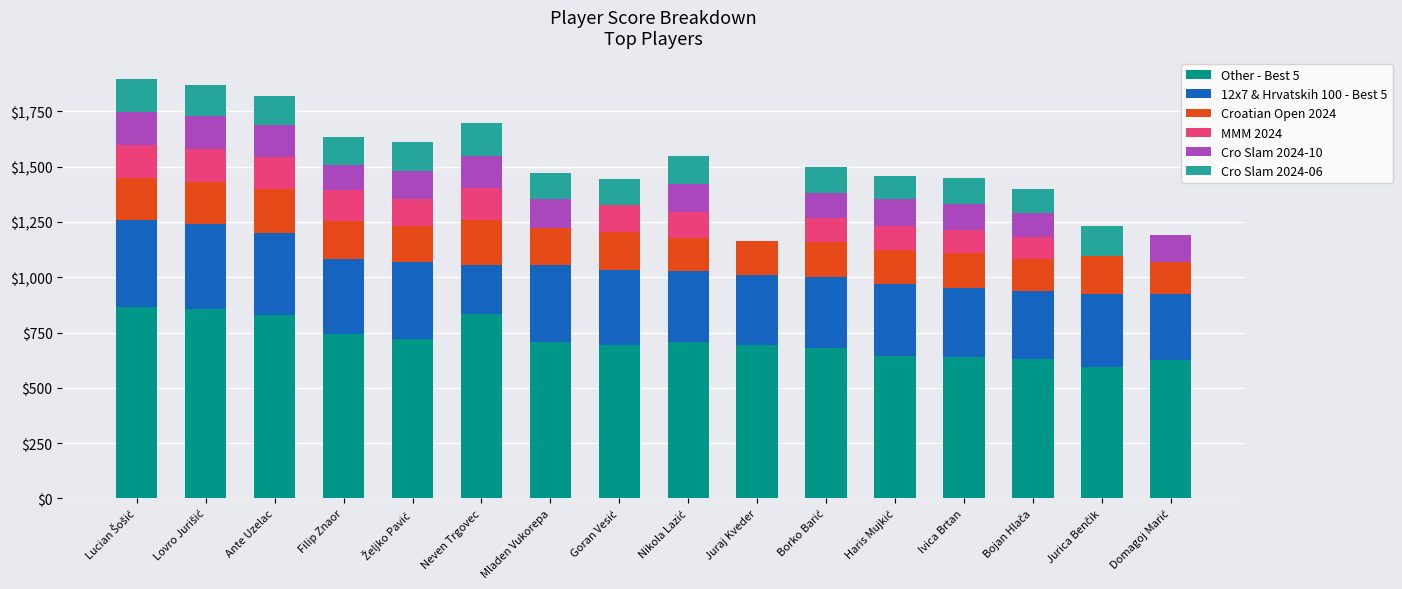

List the labels in order of Cro Slam 2024-06 value, largest first.

Lucian Šošić, Neven Trgovec, Lovro Jurišić, Jurica Benčik, Ante Uzelac, Željko Pavić, Filip Znaor, Nikola Lazić, Mladen Vukorepa, Goran Vesić, Ivica Brtan, Borko Barić, Bojan Hlača, Haris Mujkić, Juraj Kveder, Domagoj Marić